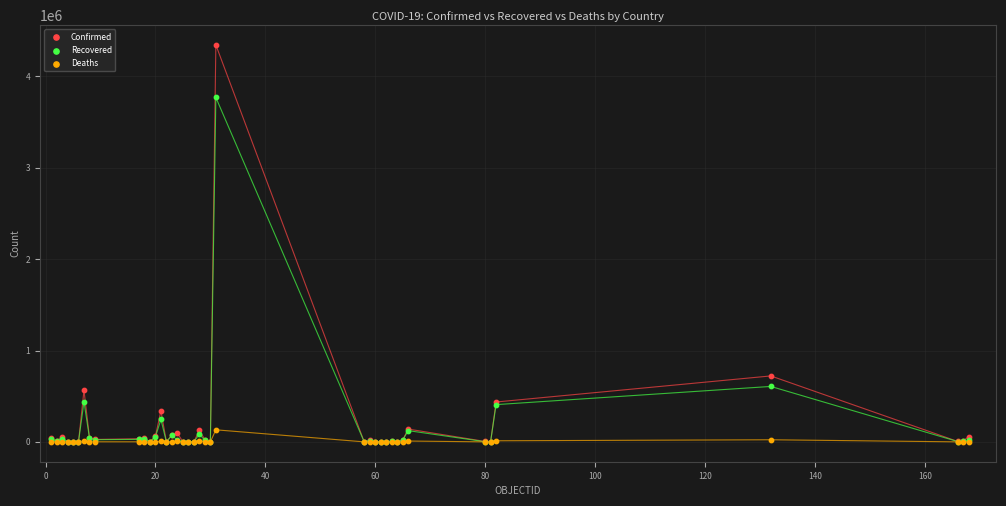

Which series has the largest Y range (max minus min)?

Confirmed